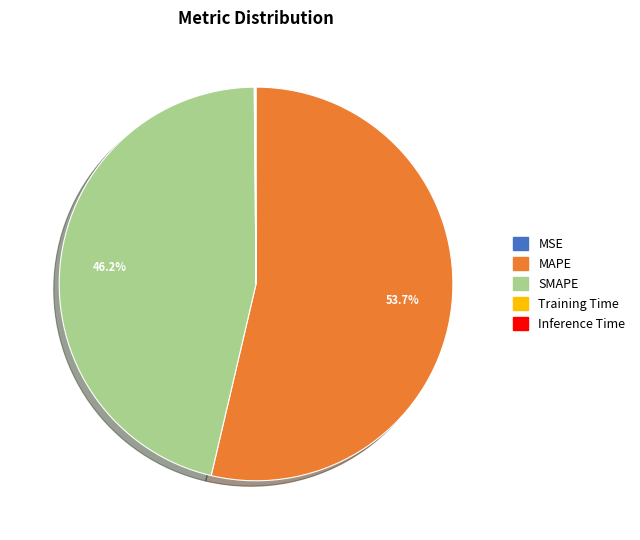

Which category accounts for the majority?

MAPE